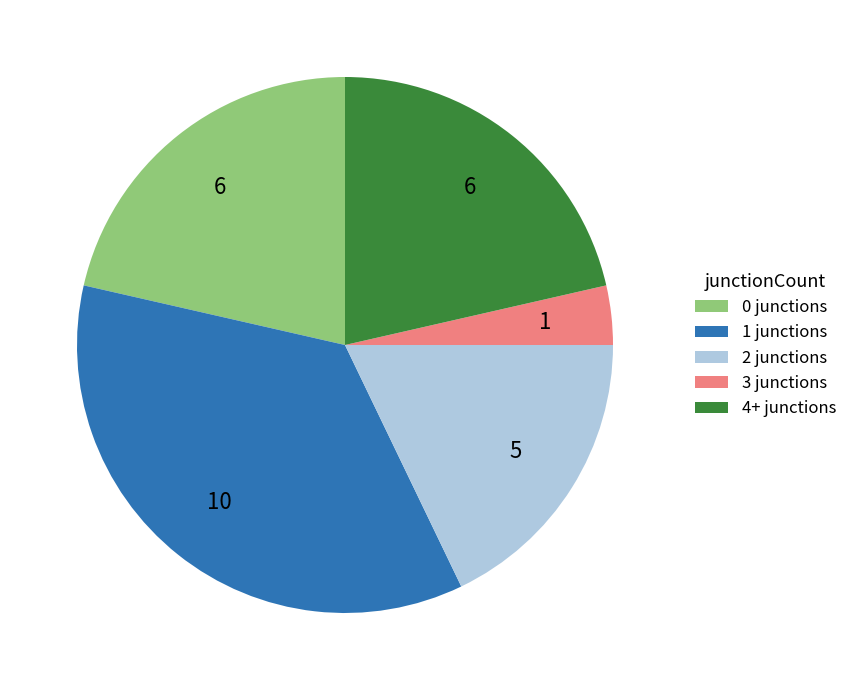

Is there a majority slice in this chart?

No